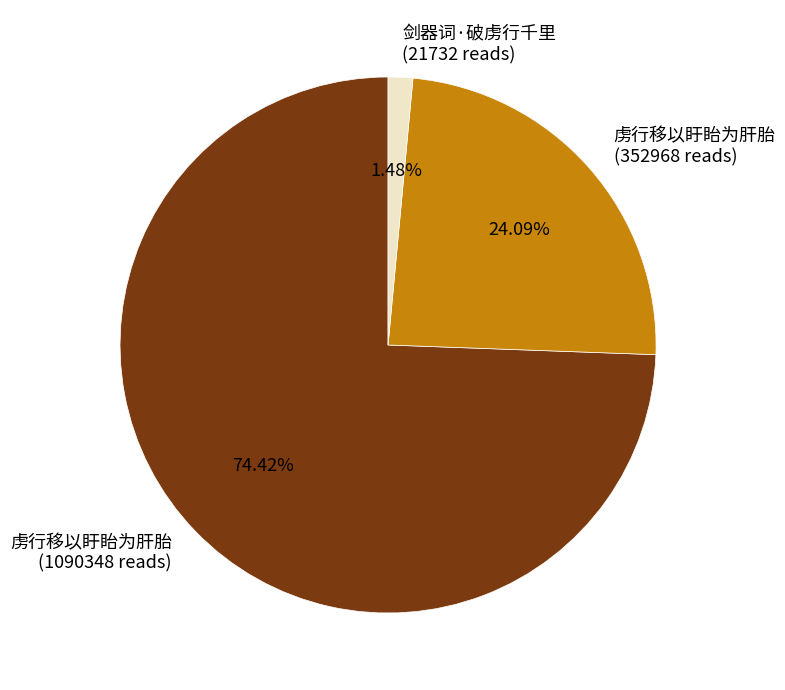

To the nearest percent, what is the difference between the largest and smallest slice percentages?

73%